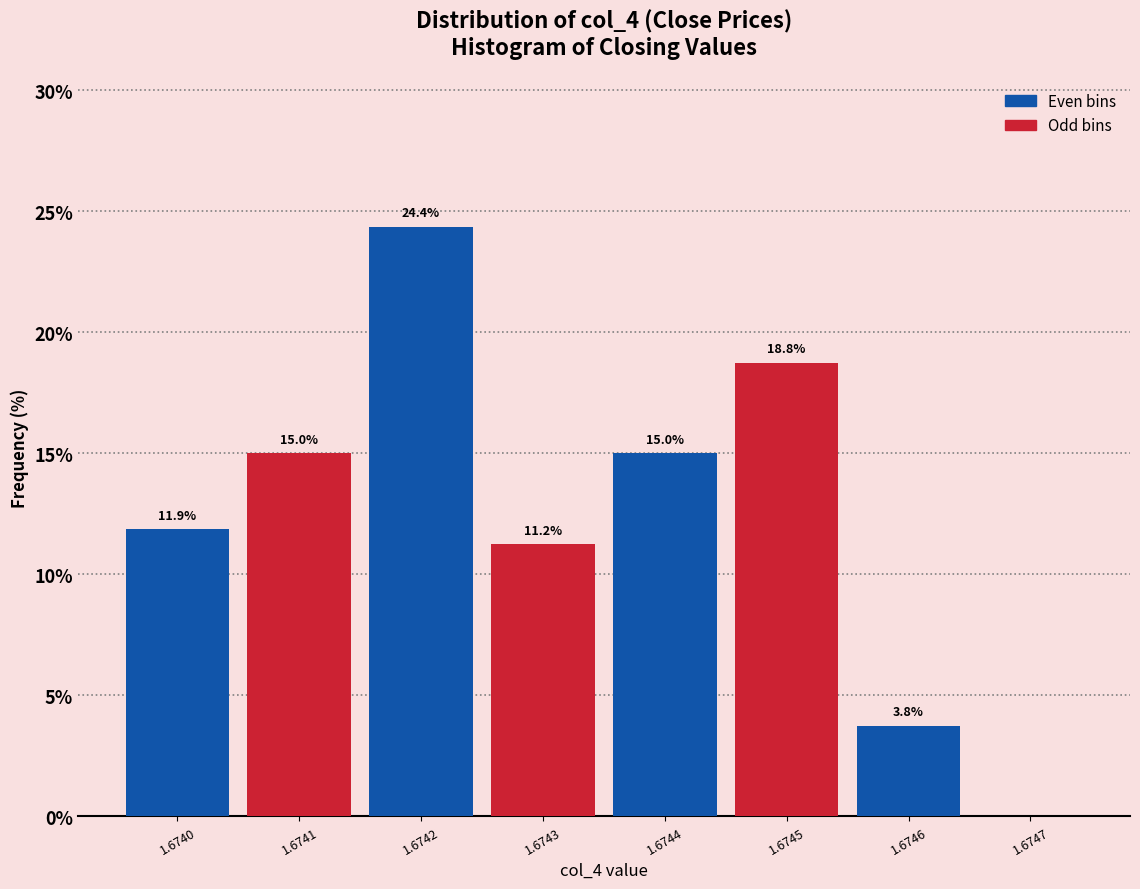

What is the maximum value shown in the chart?

24.4